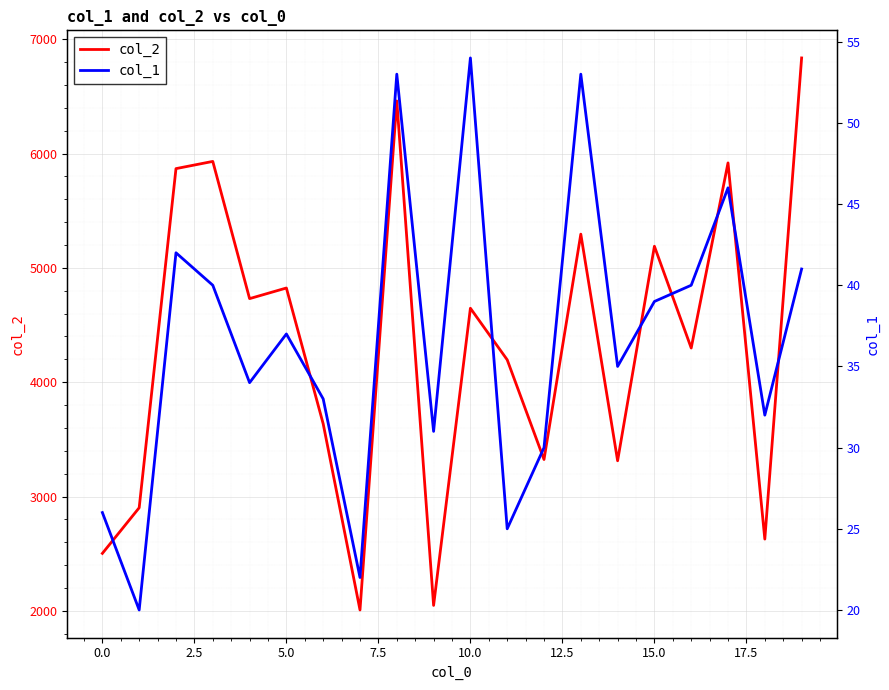

In col_2, how many points are lower than both neighbors (excluding endpoints)?

7